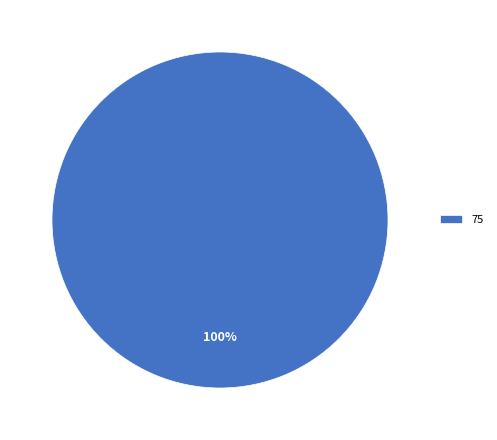

To the nearest percent, what portion does 75 represent?

100%